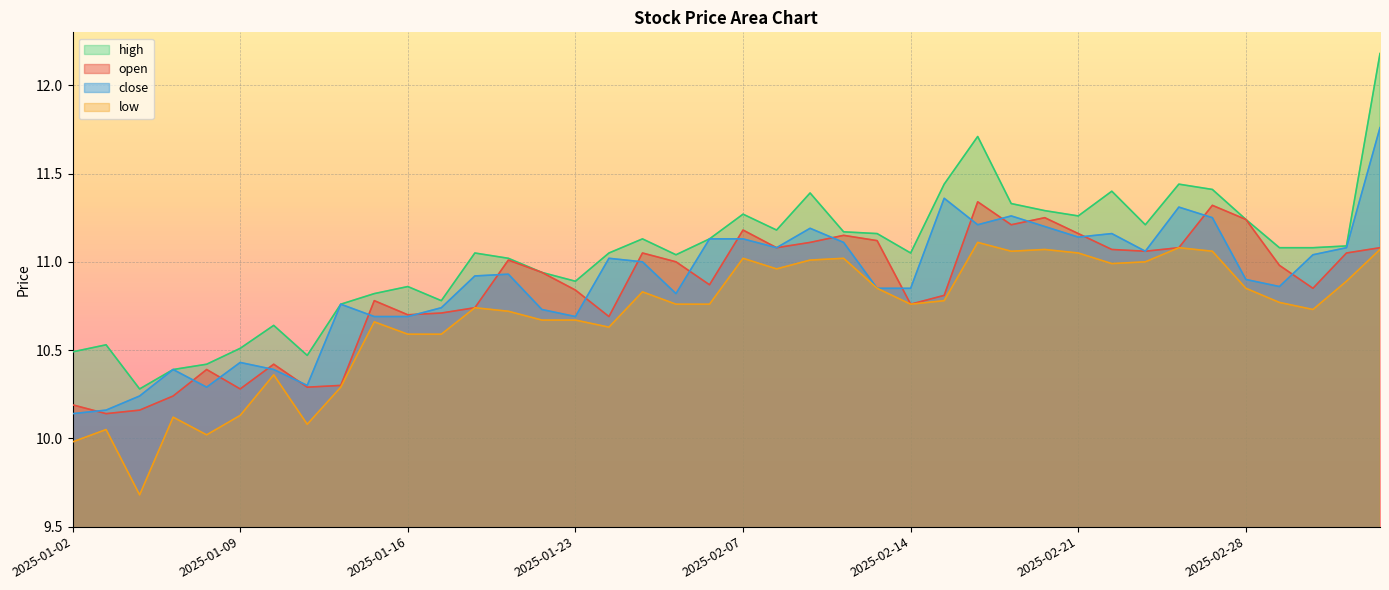

What is the difference between the maximum and second lowest values in the low series?

1.1